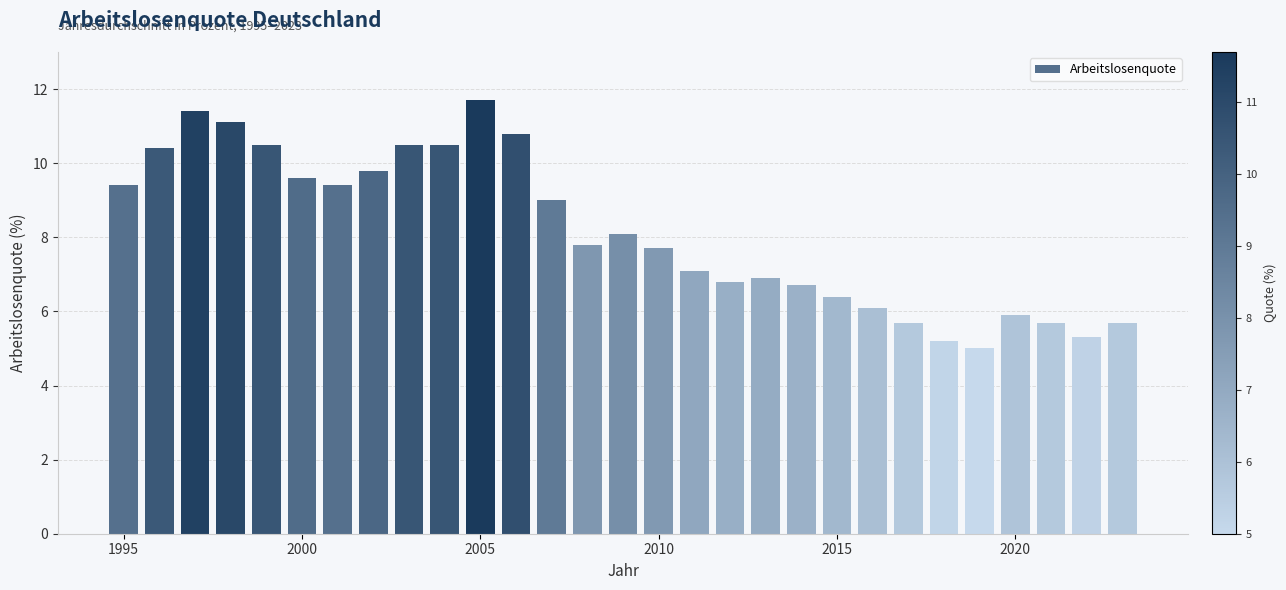

How many distinct data groups are displayed?

1